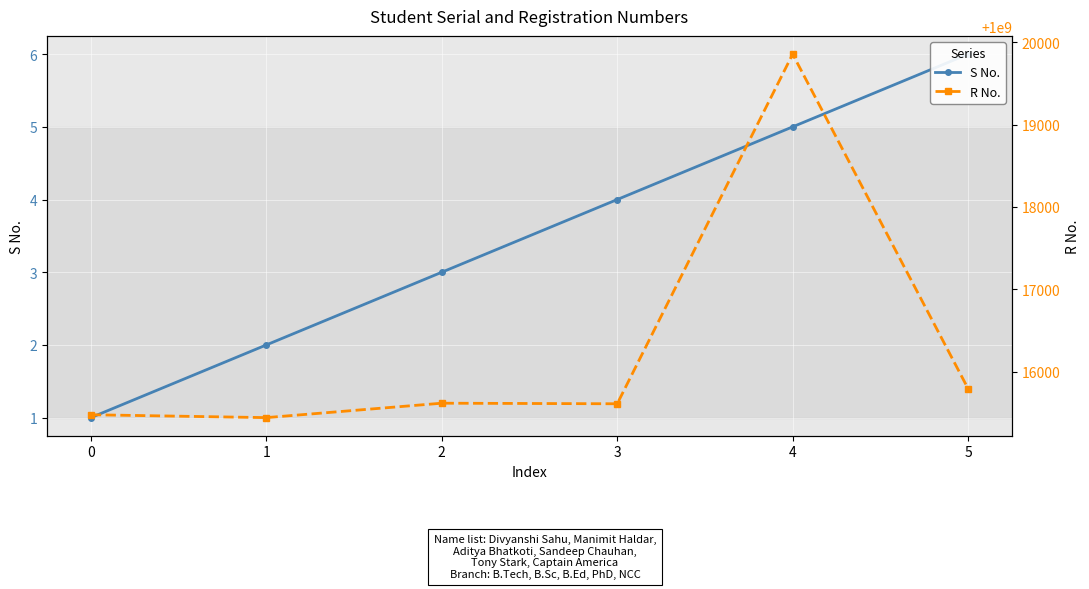

The S No. series shows 9 at 5. True or false?

False